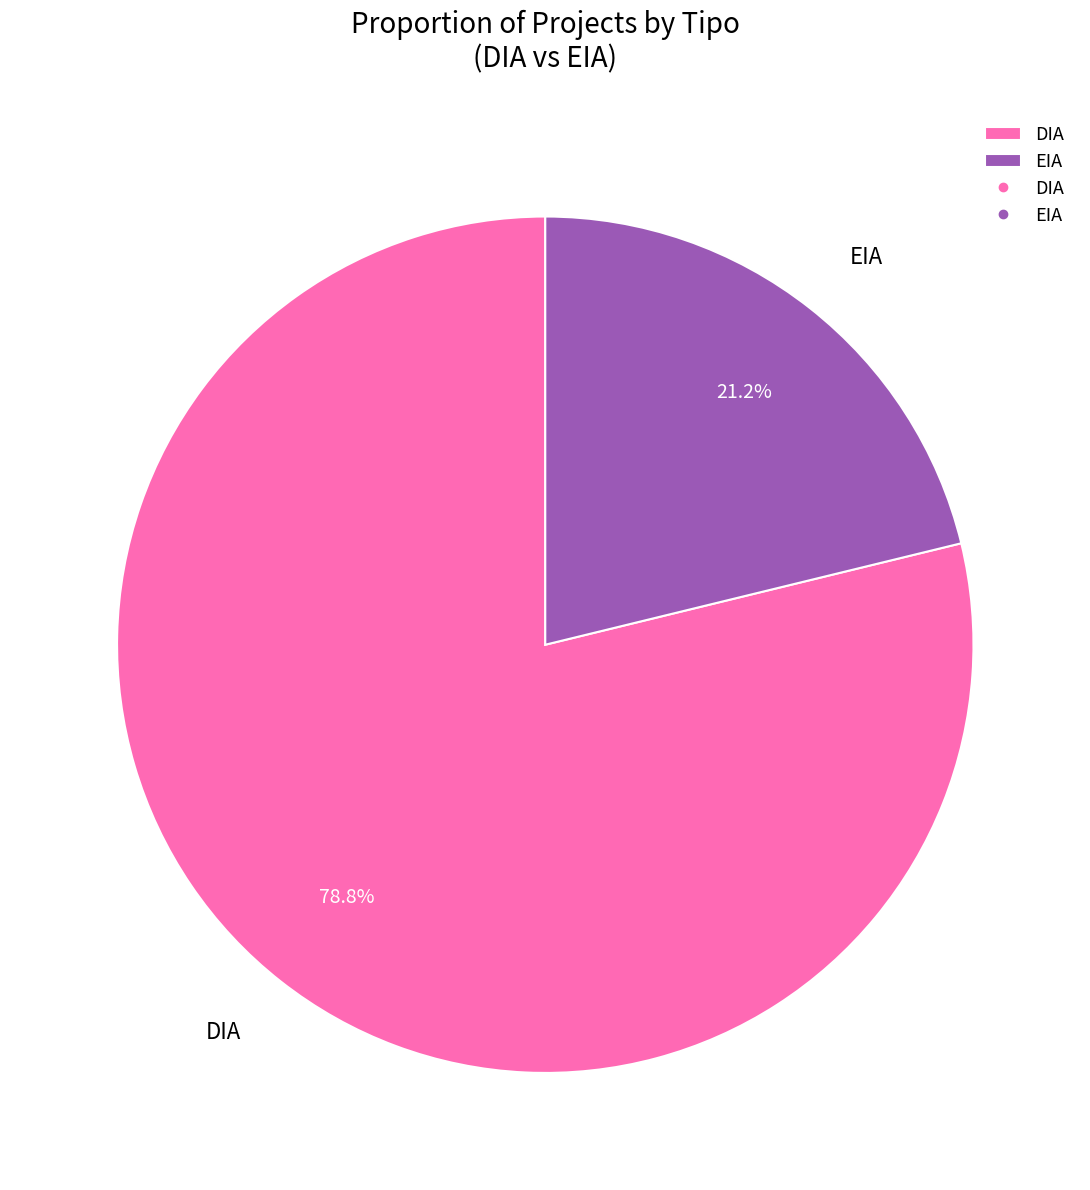

Which category has the biggest portion of the pie?

DIA